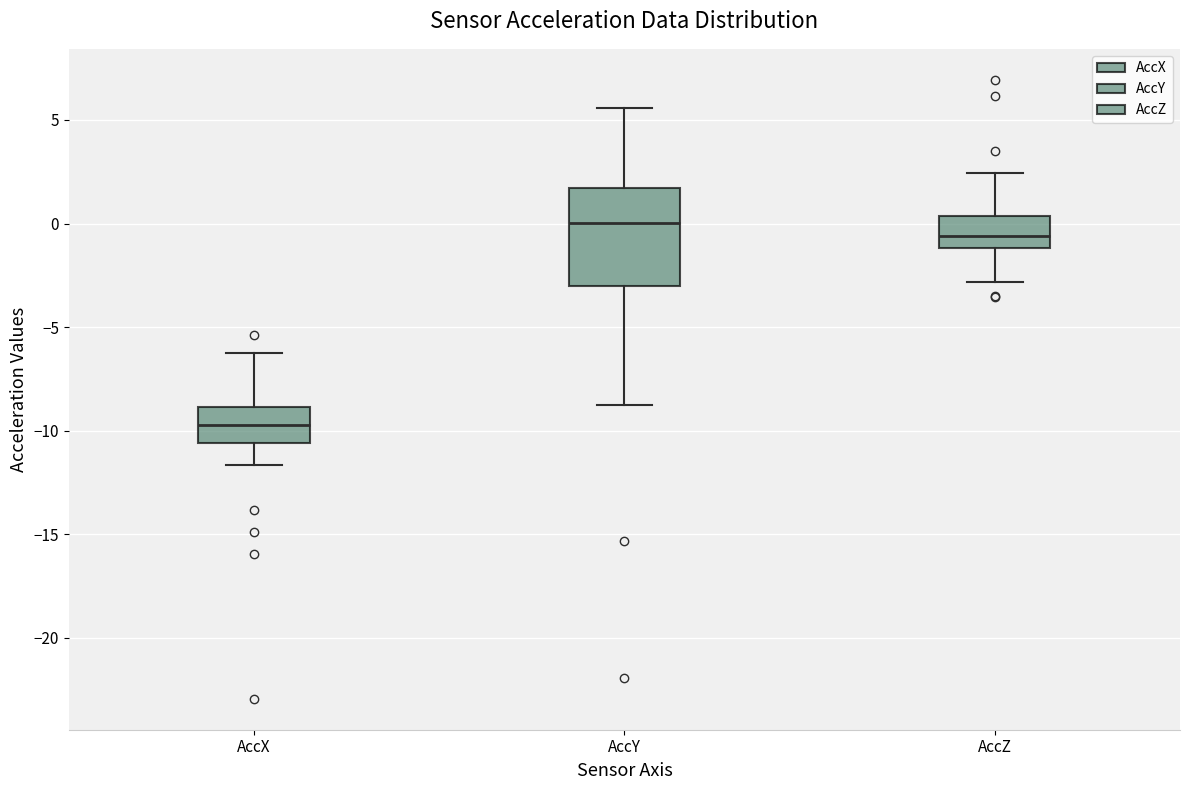

Reading left to right, transcribe this box plot: for each box, give where its median line is, the range the box spans, and where its two whiskers end, as read against the y-axis. The values are not printed on the chart, so give them approximately, as read against the axis.

AccX: median -9.5, box -10.5 to -9.0, whiskers -11.5 to -6.0
AccY: median 0.0, box -3.0 to 1.5, whiskers -9.0 to 5.5
AccZ: median -0.5, box -1.0 to 0.5, whiskers -3.0 to 2.5